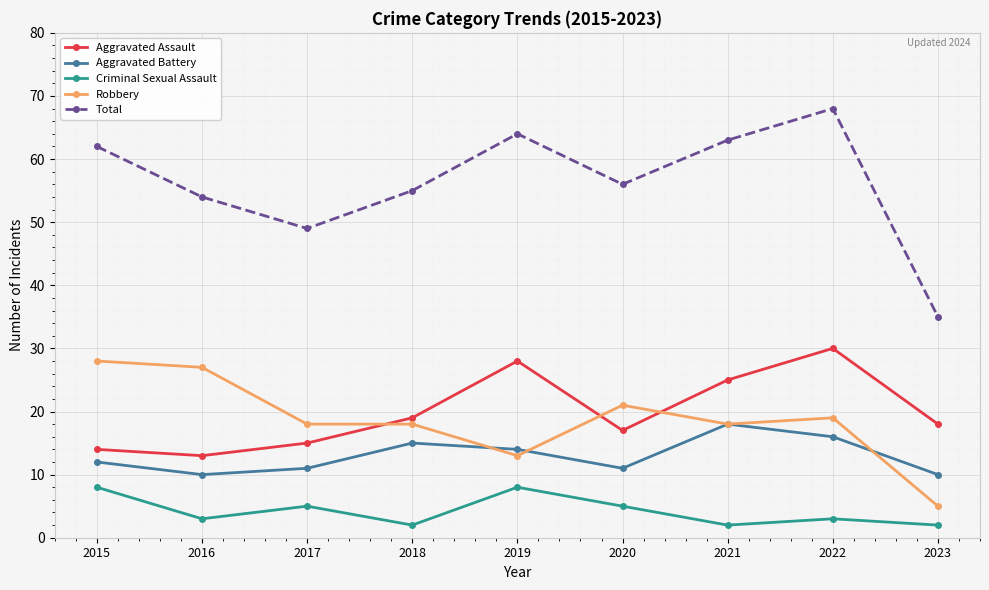

At which category does the chart reach its peak across all series?

2022